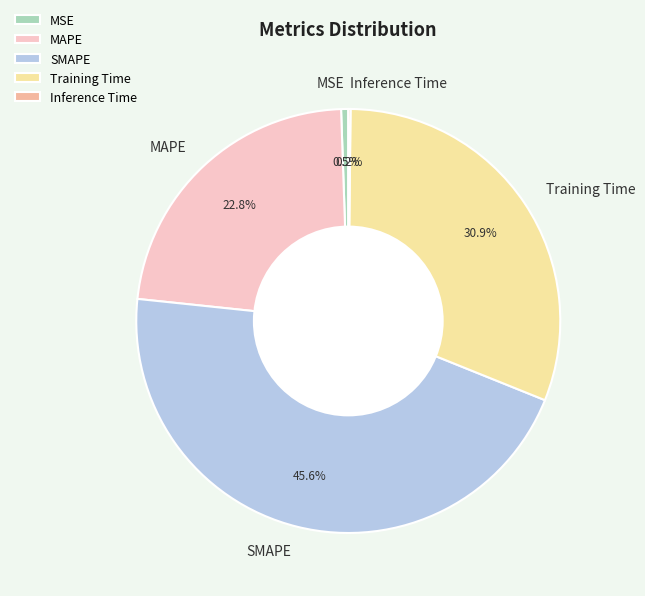

Which category has the biggest portion of the pie?

SMAPE